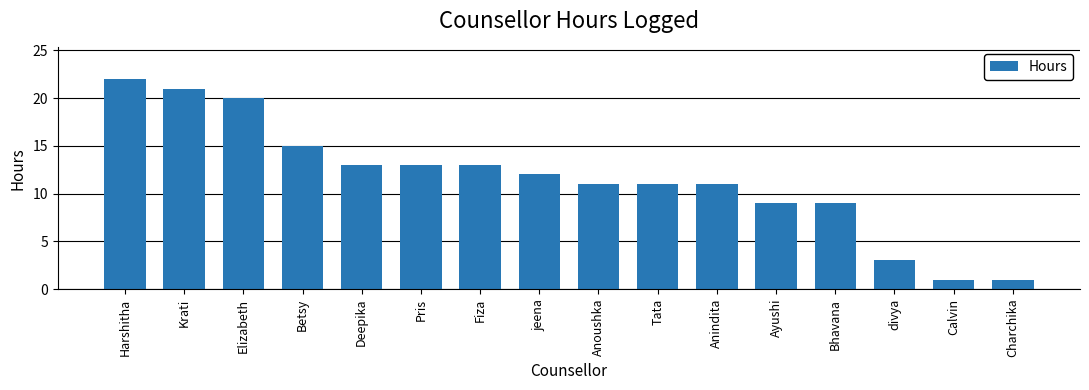

Reading left to right, what are all the values shown in this chart?

Harshitha=22	Krati=21	Elizabeth=20	Betsy=15	Deepika=13	Pris=13	Fiza=13	jeena=12	Anoushka=11	Tata=11	Anindita=11	Ayushi=9	Bhavana=9	divya=3	Calvin=1	Charchika=1